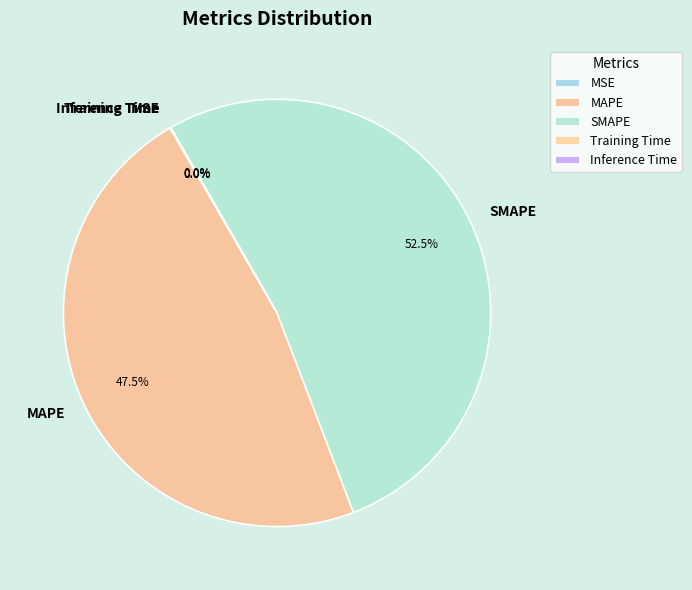

What is the largest slice in the pie chart?

SMAPE